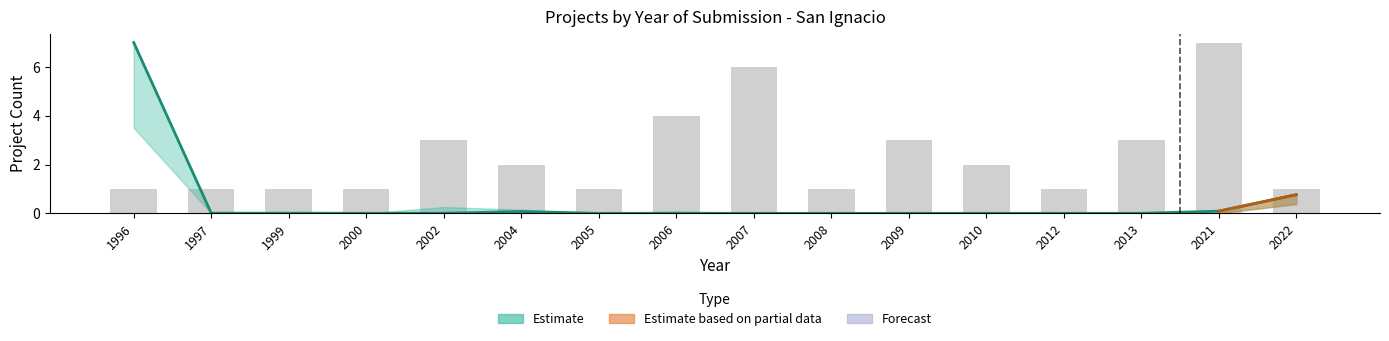

List the labels in order of Investment_lower value, smallest first.

2005, 2009, 2008, 2012, 2007, 2013, 2010, 2000, 2002, 2006, 1999, 1997, 2004, 2021, 2022, 1996